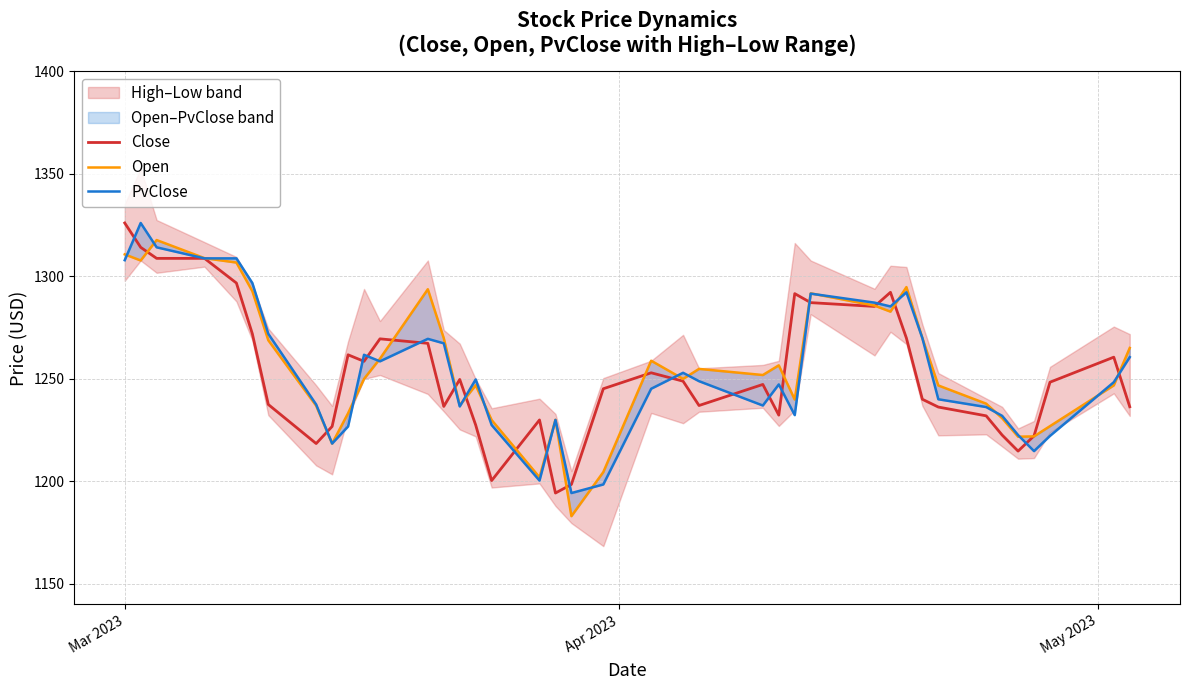

How many data points in PvClose are above 1248?

21